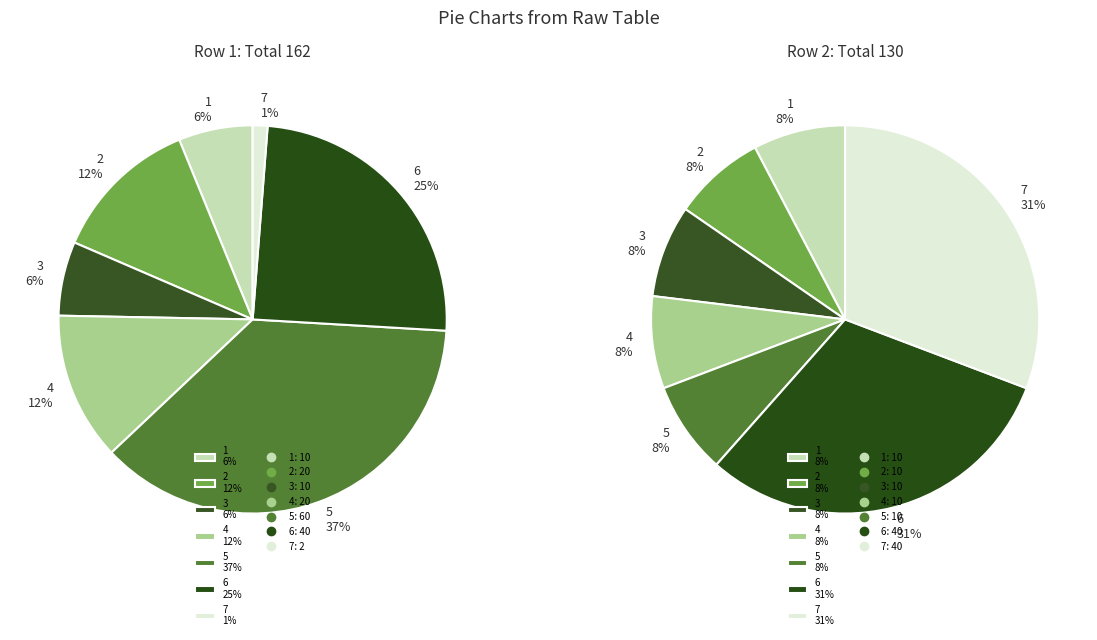

How many segments does this pie chart have?

7